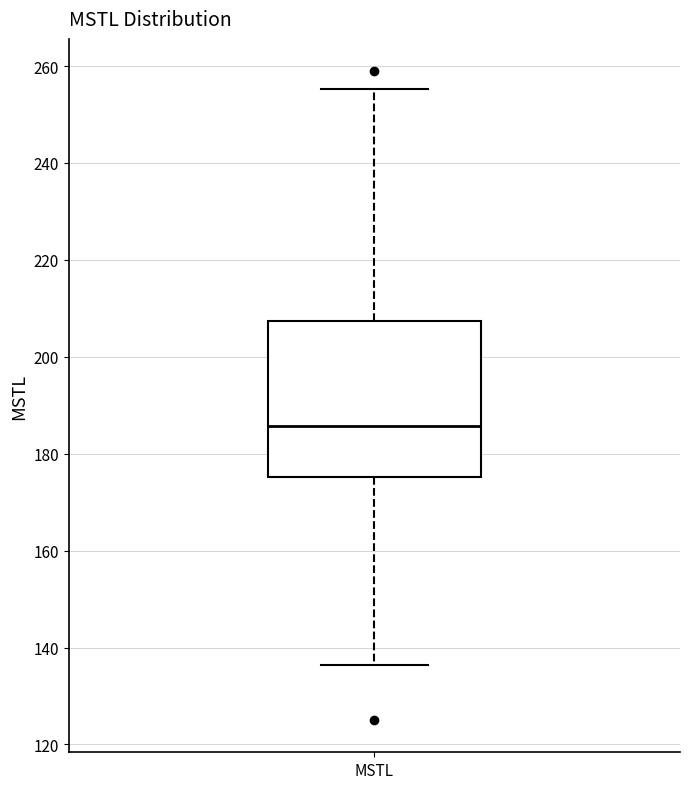

Read this box plot against the y-axis: the position of the median line, the range covered by the box, and the ends of both whiskers. The values are not printed on the chart, so give them approximately, as read against the axis.

median 186, box 176 to 208, whiskers 136 to 256